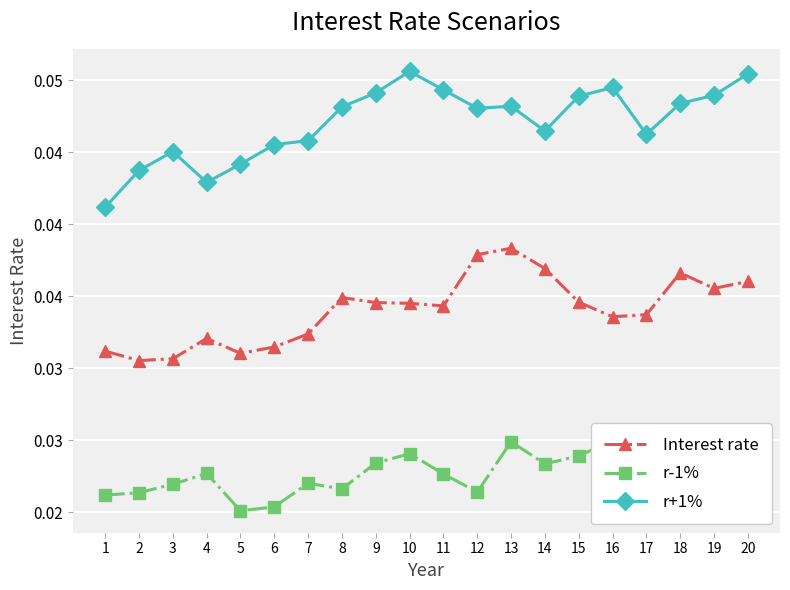

Is it true that Interest rate equals 0.1 at 12?

False